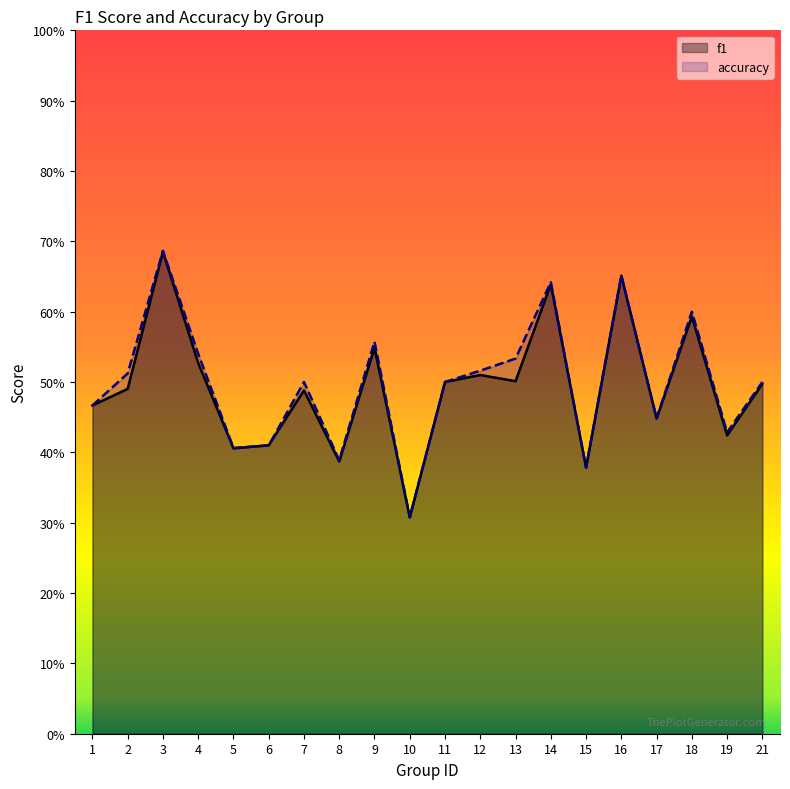

Between which two adjacent categories do f1 and accuracy first intersect?

5 and 6